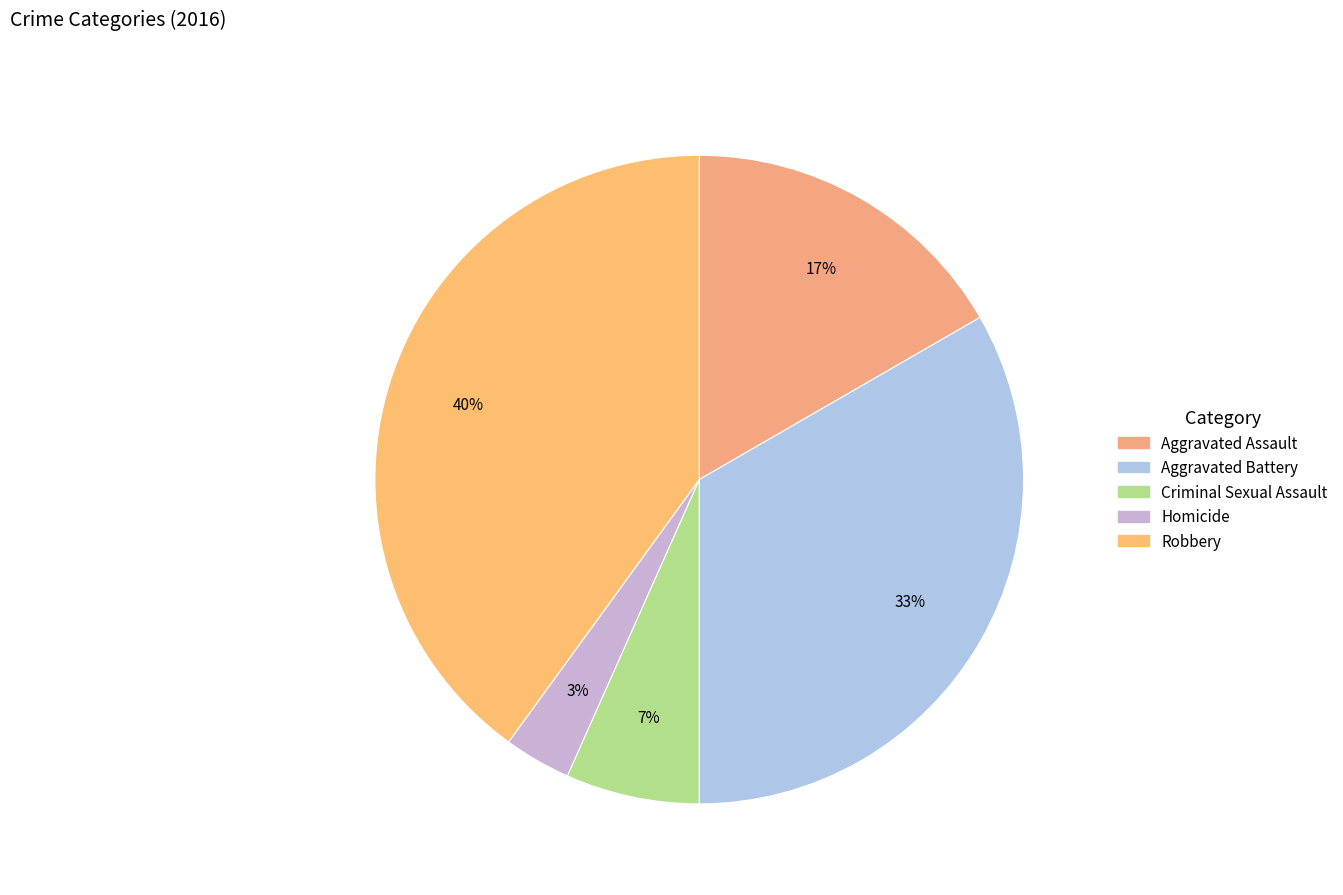

Rank the categories by value from lowest to highest.

Homicide, Criminal Sexual Assault, Aggravated Assault, Aggravated Battery, Robbery